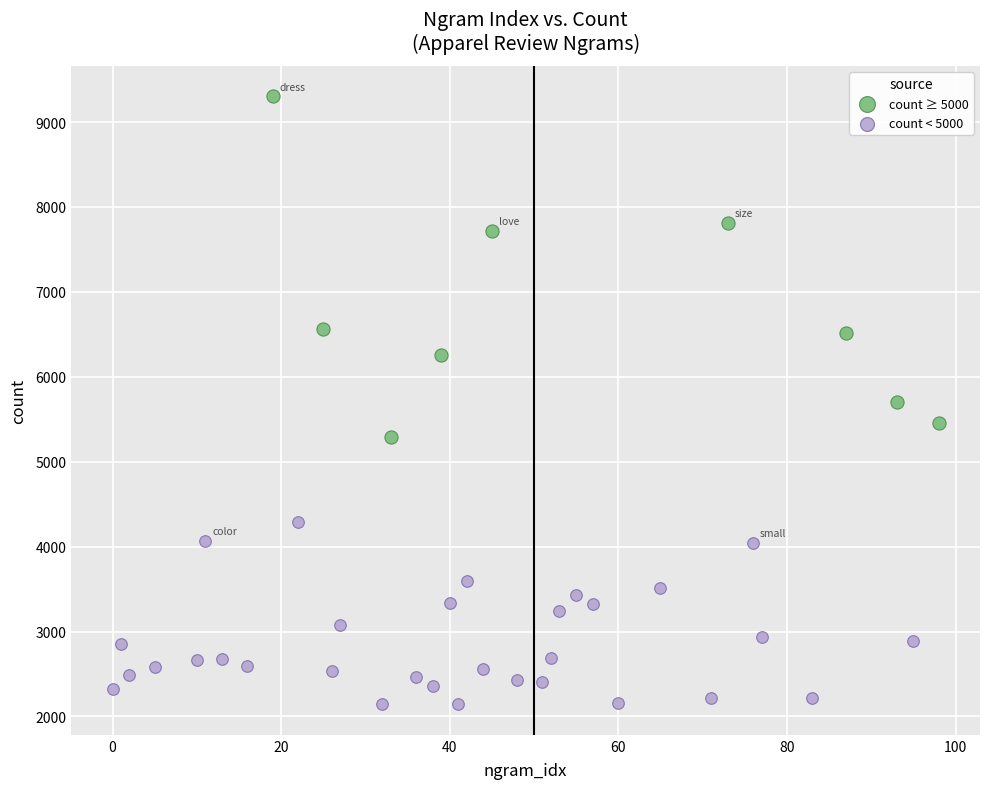

Which series has the widest spread of Y values?

count ≥ 5000